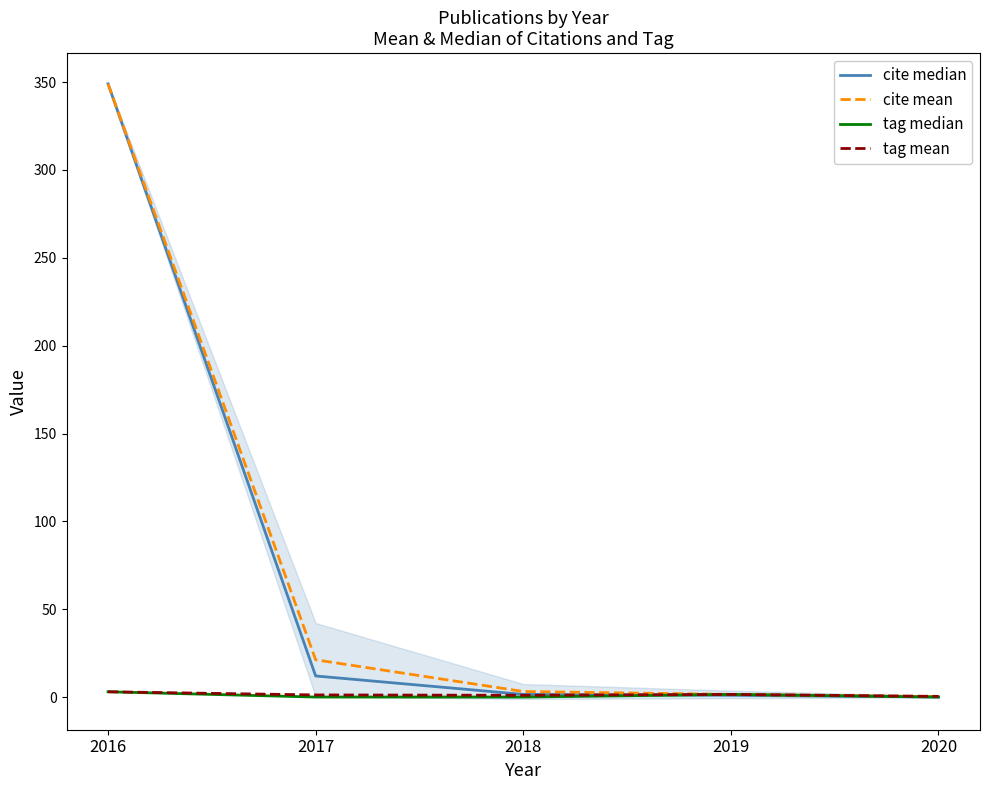

What is the highest value of the cite mean series?

349.0